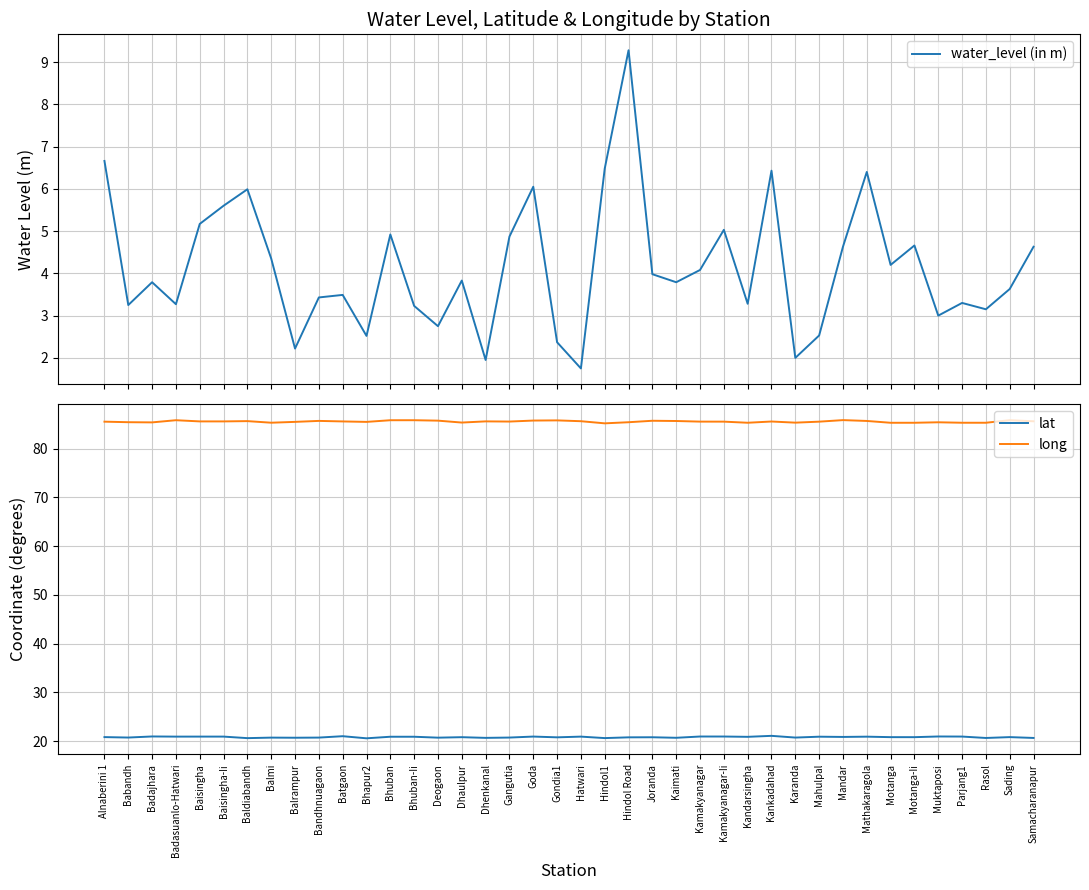

Which series has the largest total across all categories?

long